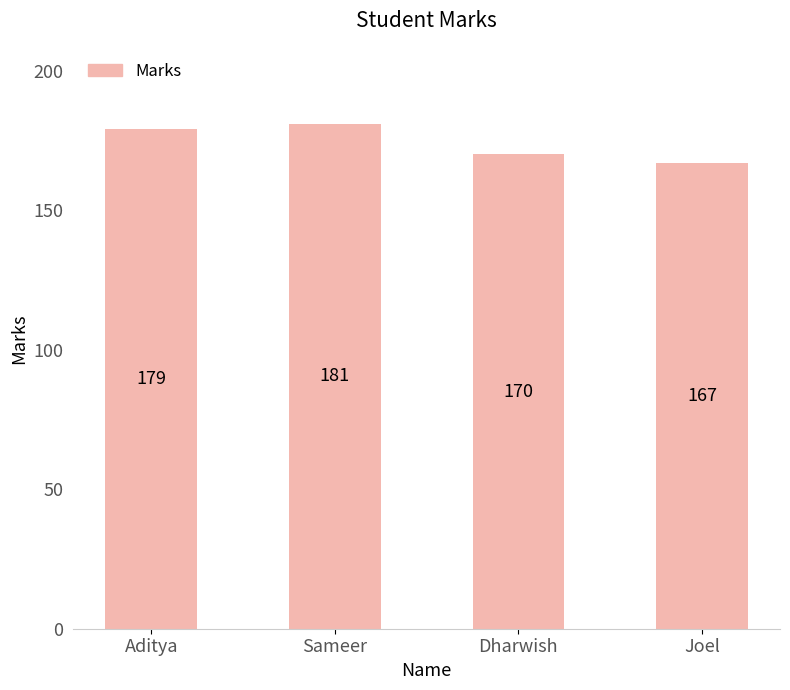

What is the sum of the values at Dharwish and Joel?

337